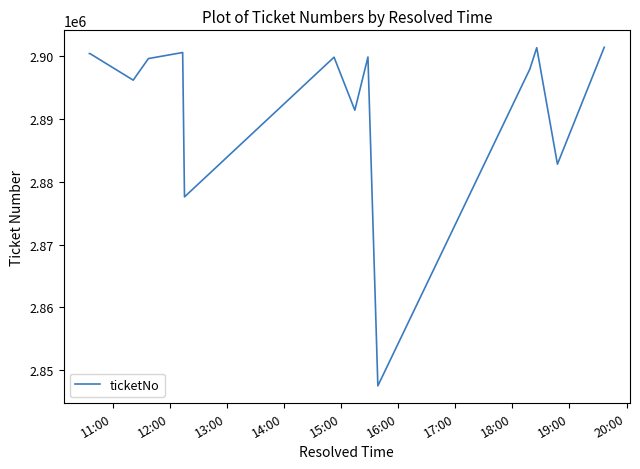

What is the difference between the second highest and second lowest values?

23708